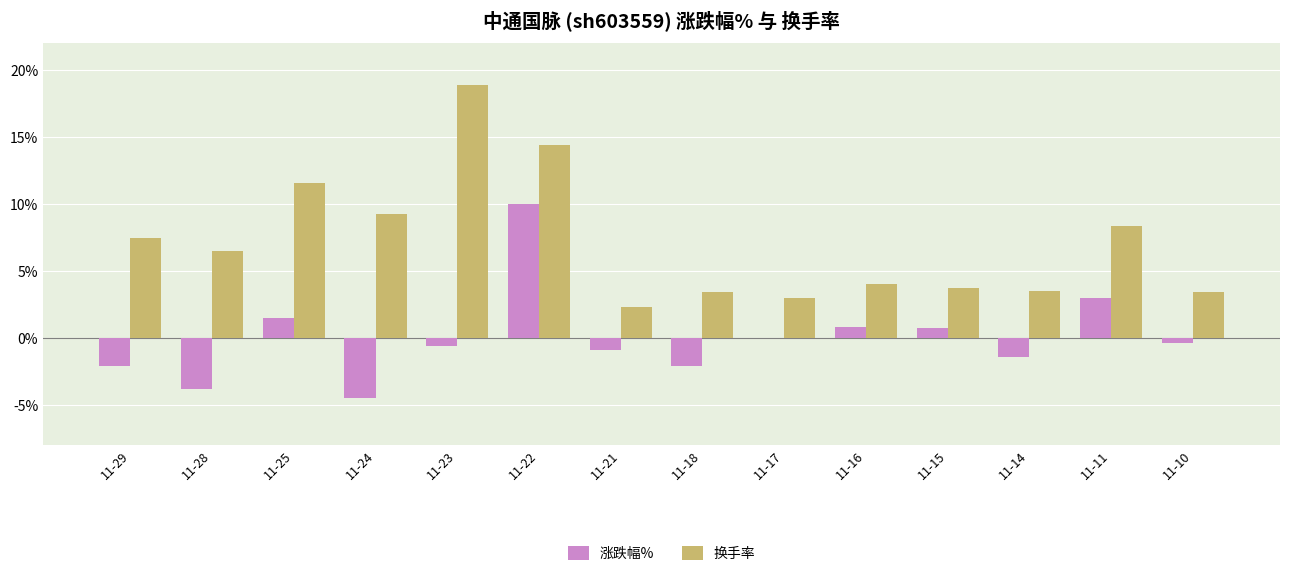

At which label does 换手率 first exceed 6?

11-29